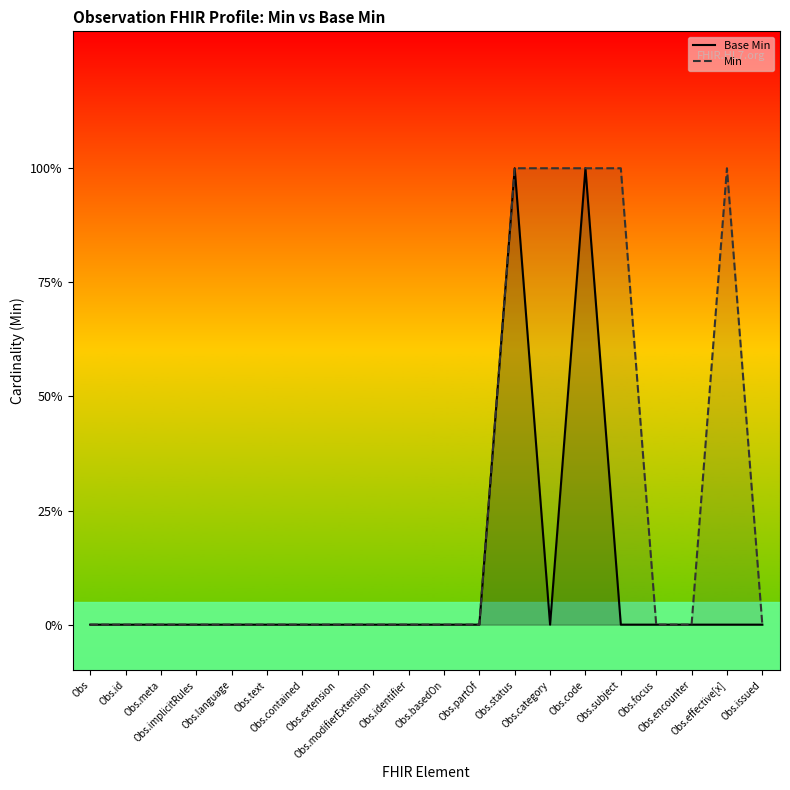

True or false: Base Min has more than 0 interior local peaks.

True